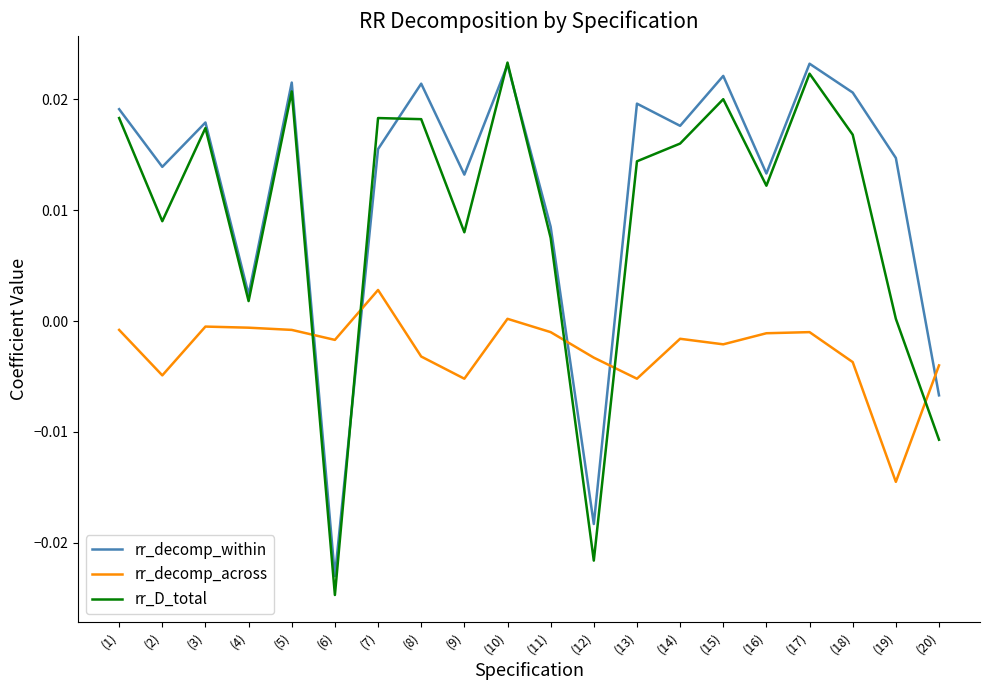

How many lines are shown in the chart?

3